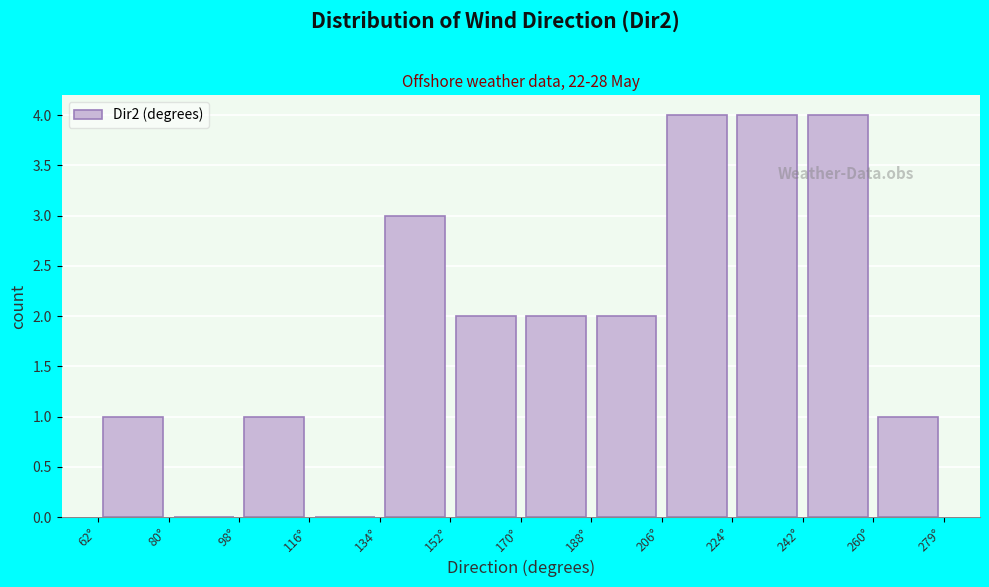

What is the height of the bar covering 206 to 224 on the x-axis? Neither the bar edges nor the heights are printed on the chart, so give them approximately, as read against the axes.

4